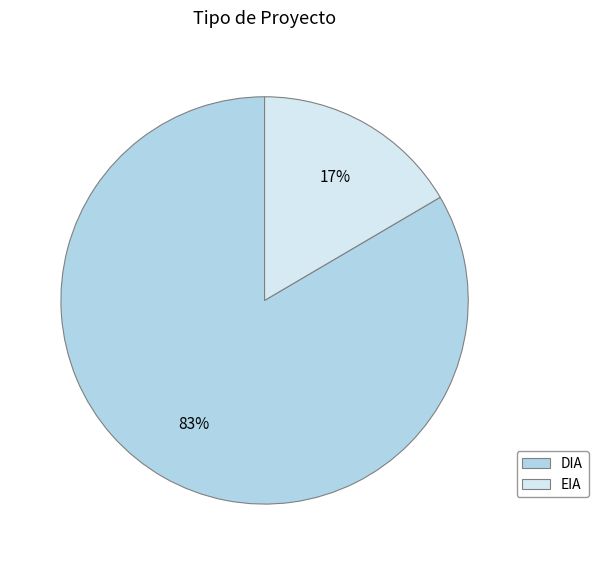

Which category accounts for the majority?

DIA